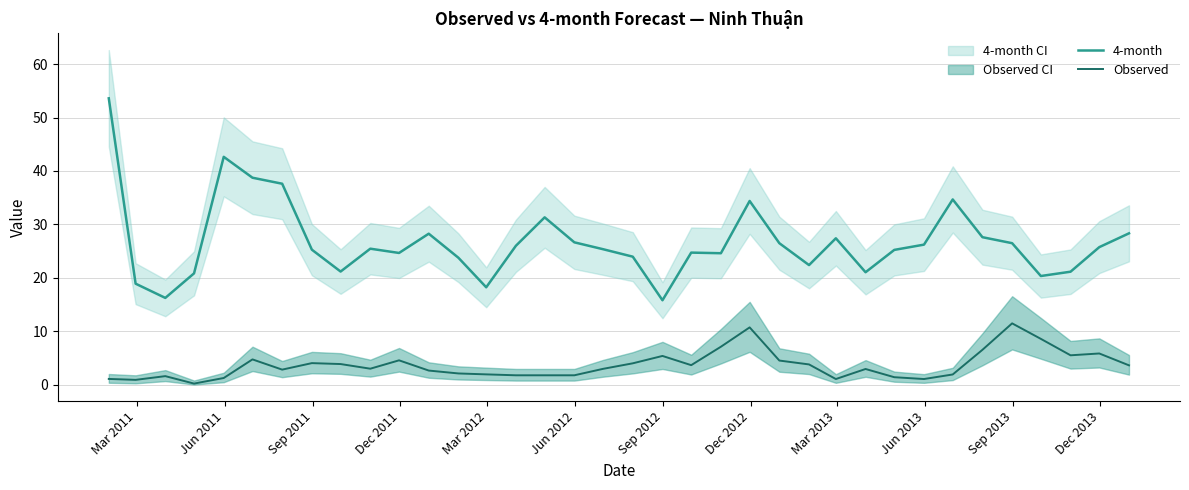

True or false: 4-month and Observed intersect in this chart.

False